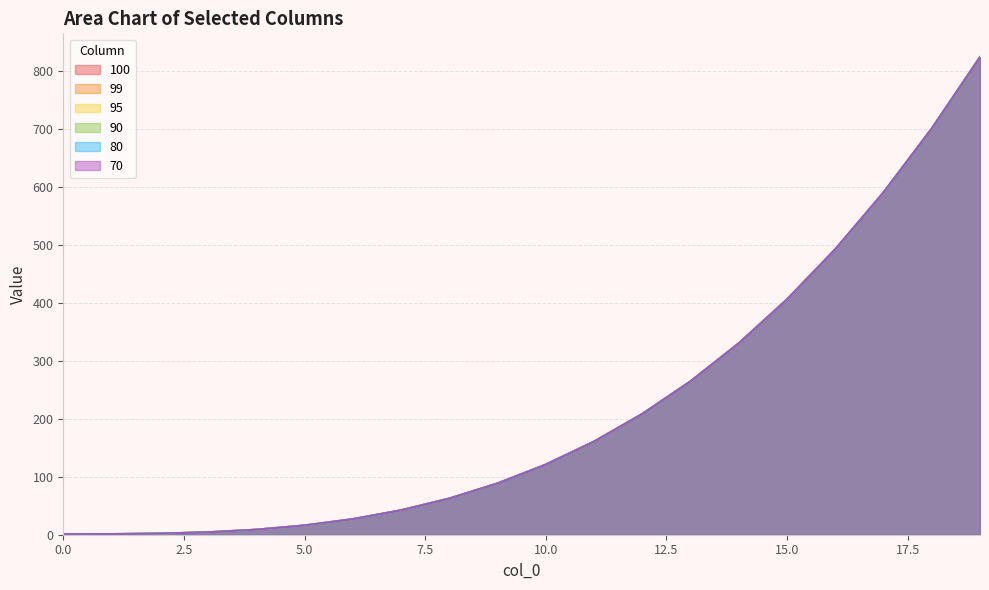

At which category is the sum across all series the highest?

19